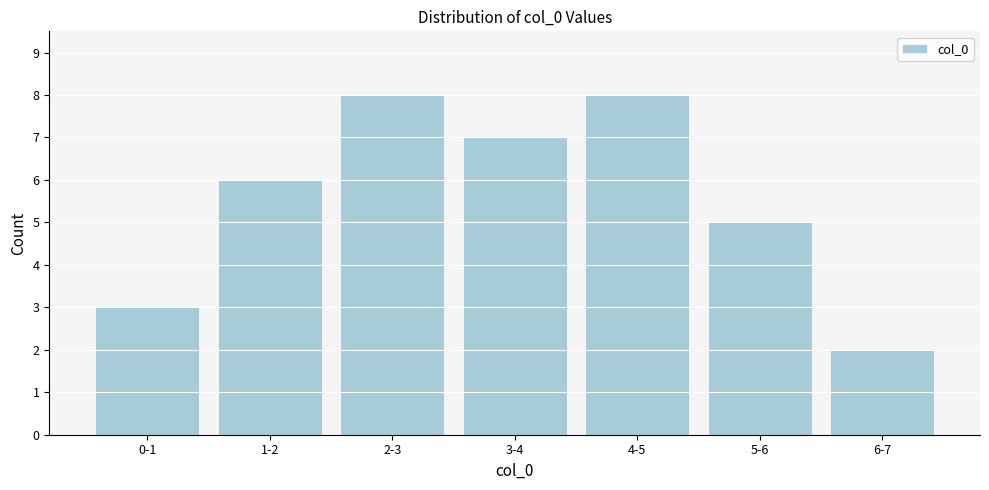

Reading left to right, transcribe all the data shown in this chart.

0-1=3	1-2=6	2-3=8	3-4=7	4-5=8	5-6=5	6-7=2